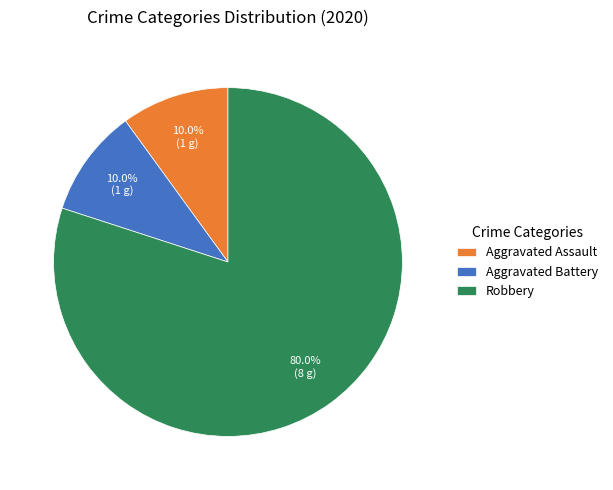

Does Robbery represent more than half of the total?

Yes